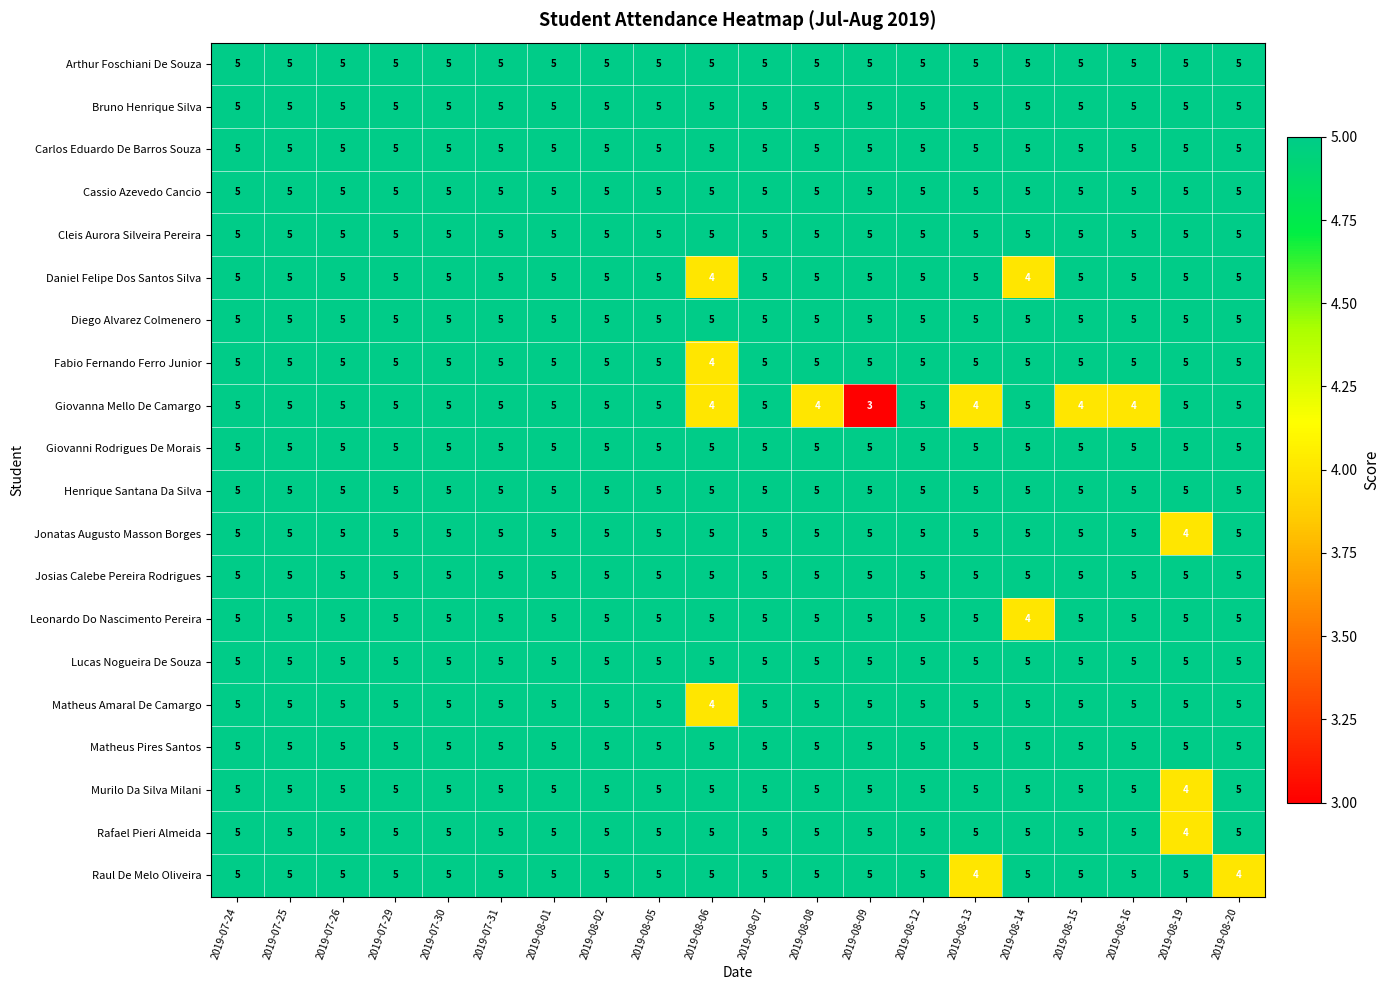

What is the average value of the Cassio Azevedo Cancio series?

5